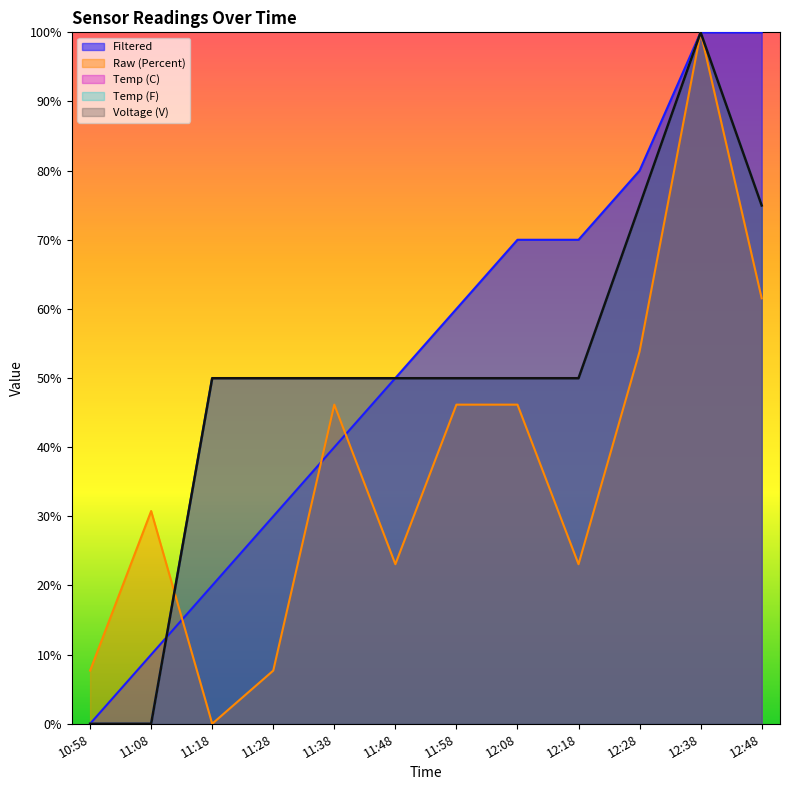

What is the label of the 5th point from the right?

12:08